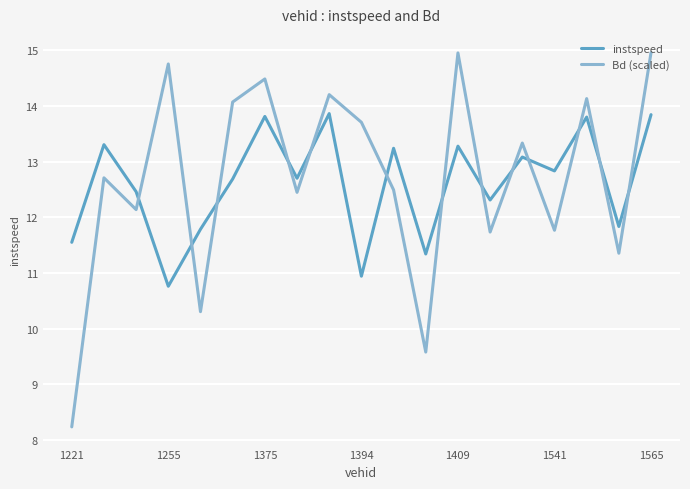

Which series ends up on top after the final intersection of Bd (scaled) and instspeed?

Bd (scaled)